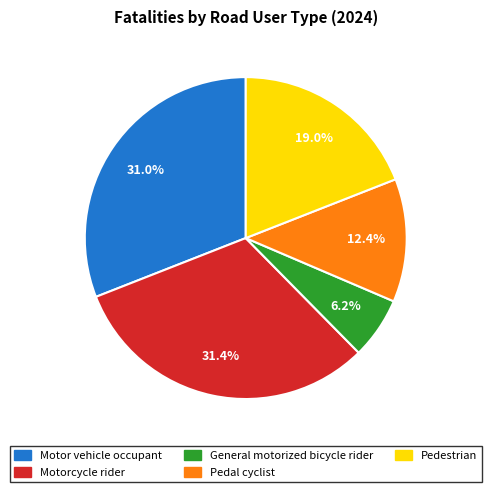

To the nearest percent, what is the average slice percentage?

20%